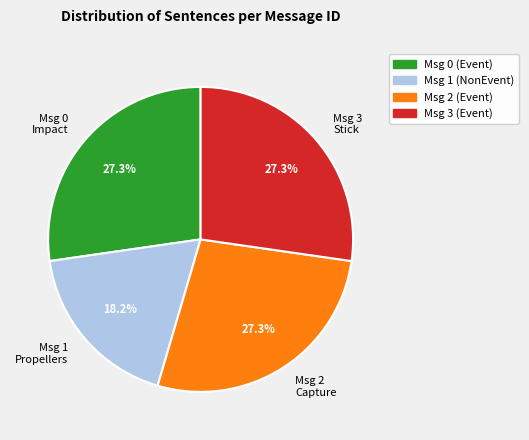

What percentage do Msg 0 Impact and Msg 1 Propellers together represent?

45.5%